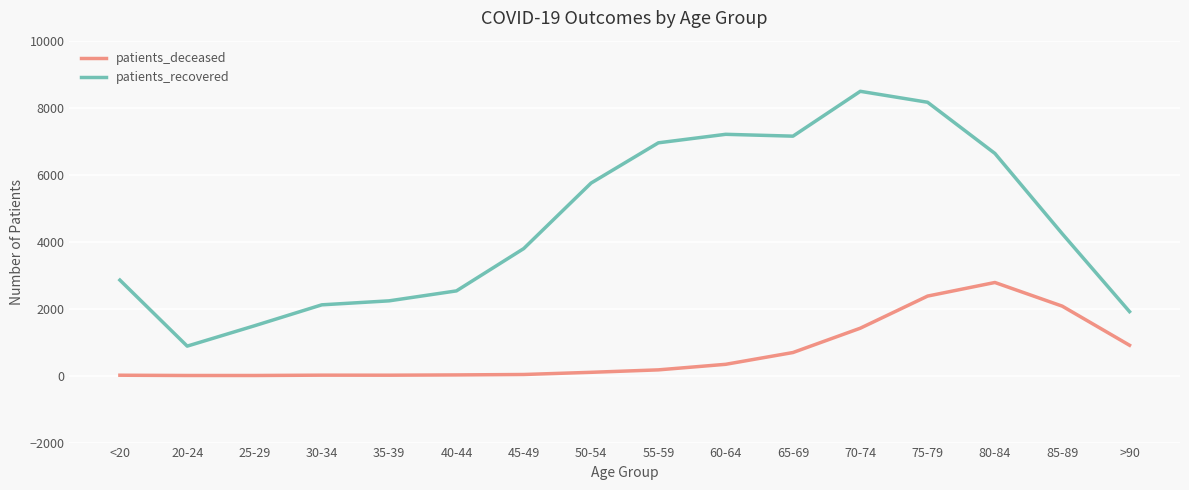

How many lines are shown in the chart?

2